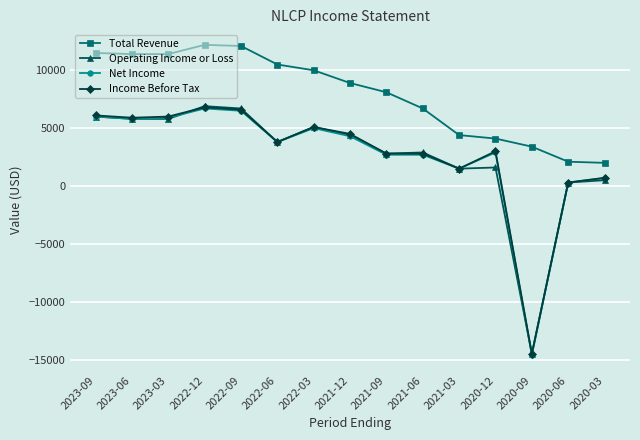

Is it true that Income Before Tax equals 2966 at 2022-12?

False